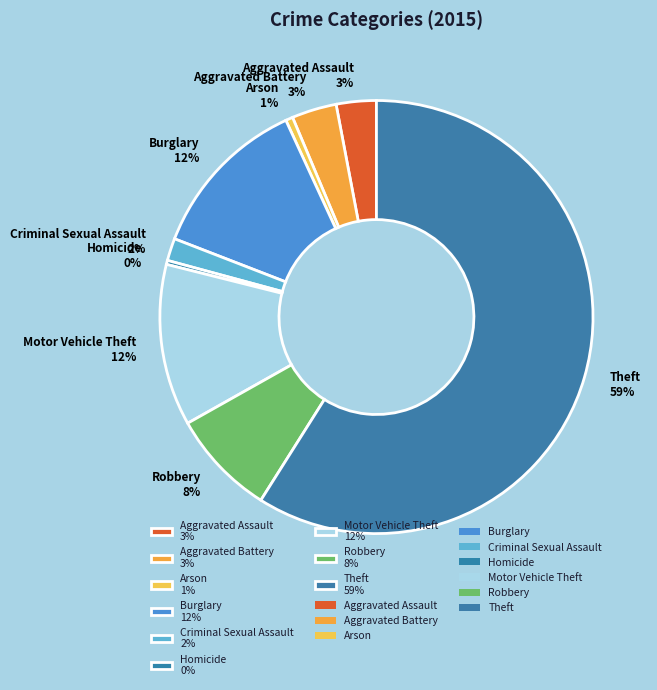

Is it true that Motor Vehicle Theft 12% is 12% of the pie?

True